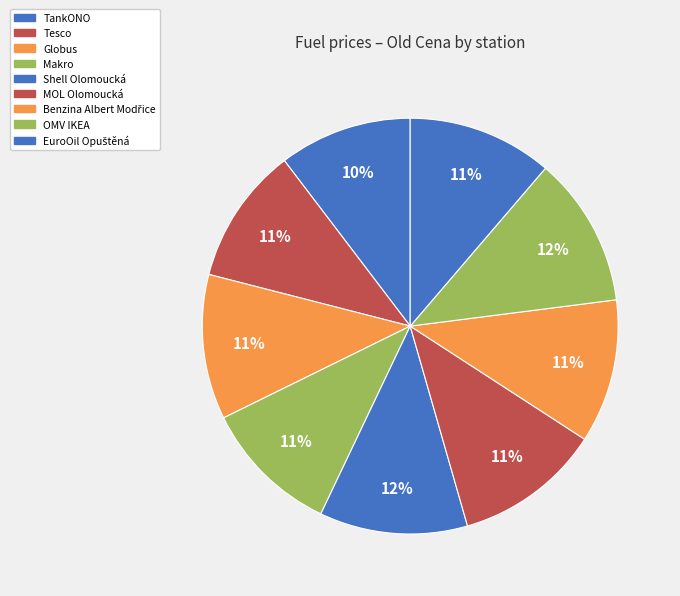

Rank the categories by value from lowest to highest.

TankONO, Tesco, Makro, Benzina Albert Modřice, Globus, EuroOil Opuštěná, MOL Olomoucká, Shell Olomoucká, OMV IKEA